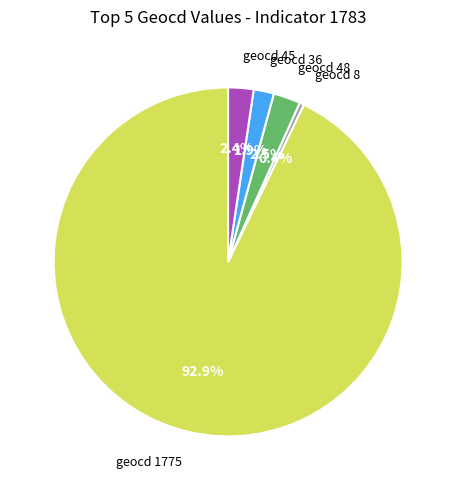

Is there any slice that represents more than half of the pie?

Yes